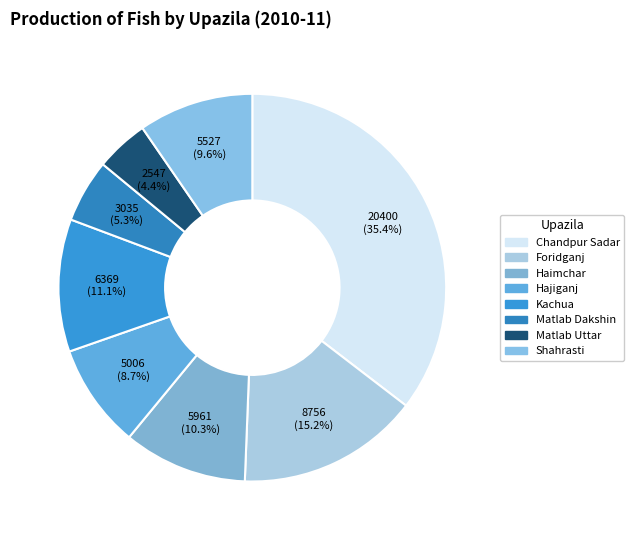

What percentage do Hajiganj and Chandpur Sadar together represent?

44.1%